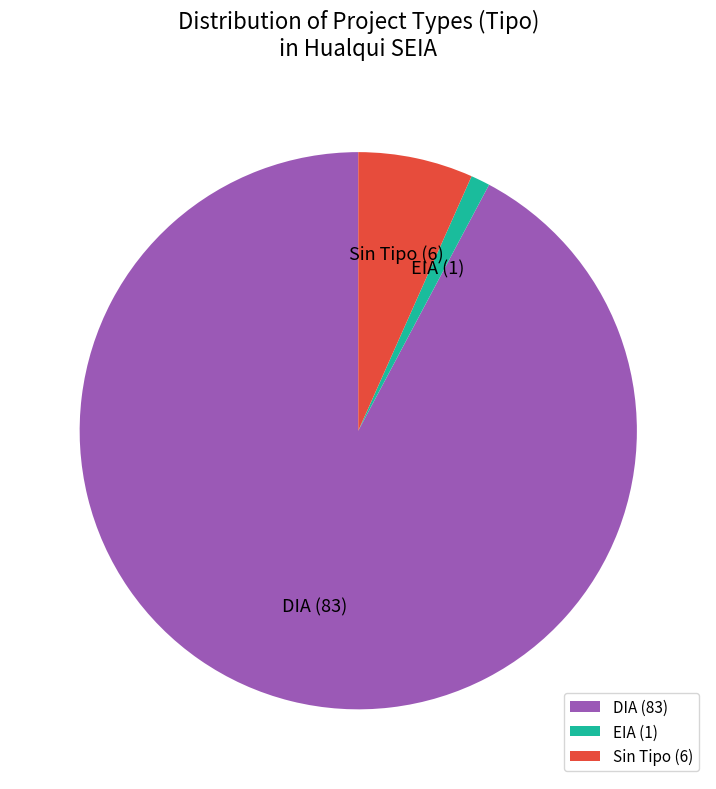

Is it true that EIA is 1% of the pie?

True